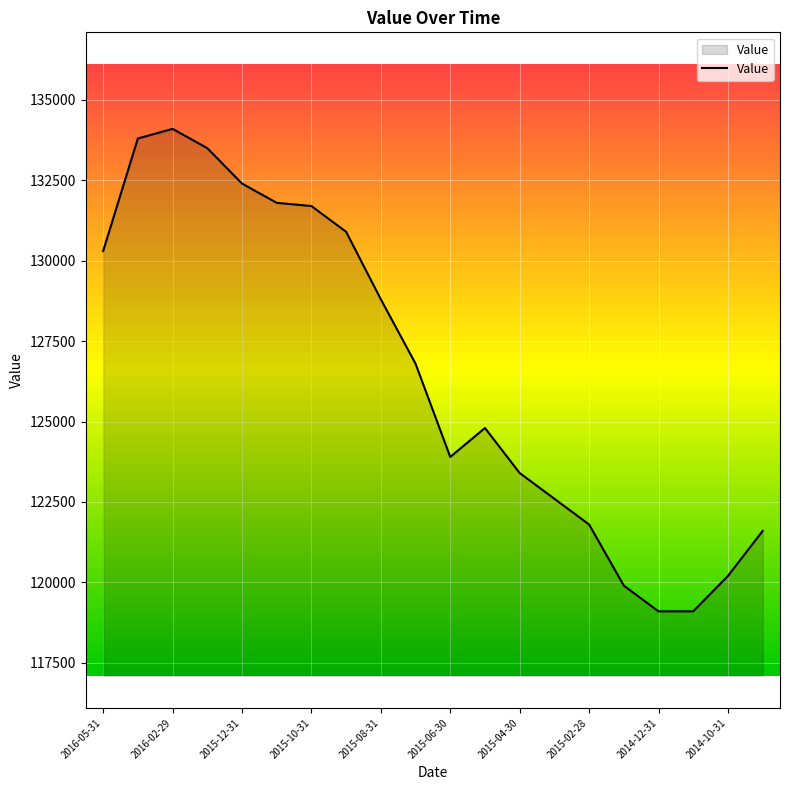

What is the difference between the maximum and minimum values?

15000